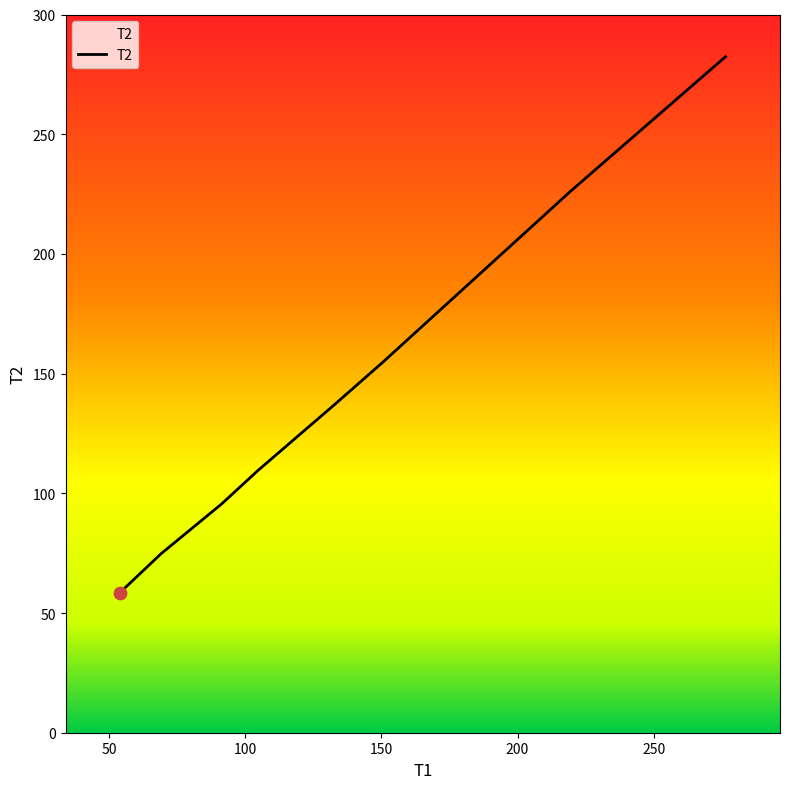

What is the difference between the maximum and minimum values?

223.8